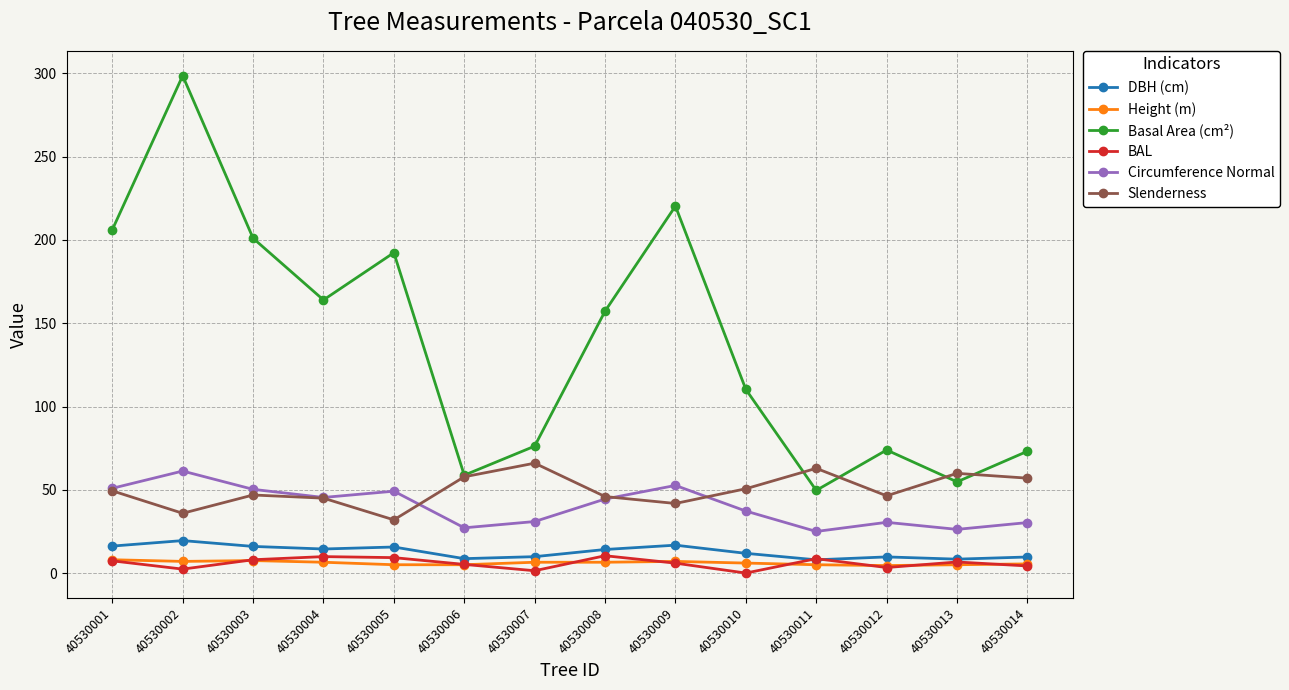

At which category is the sum across all series the highest?

40530002